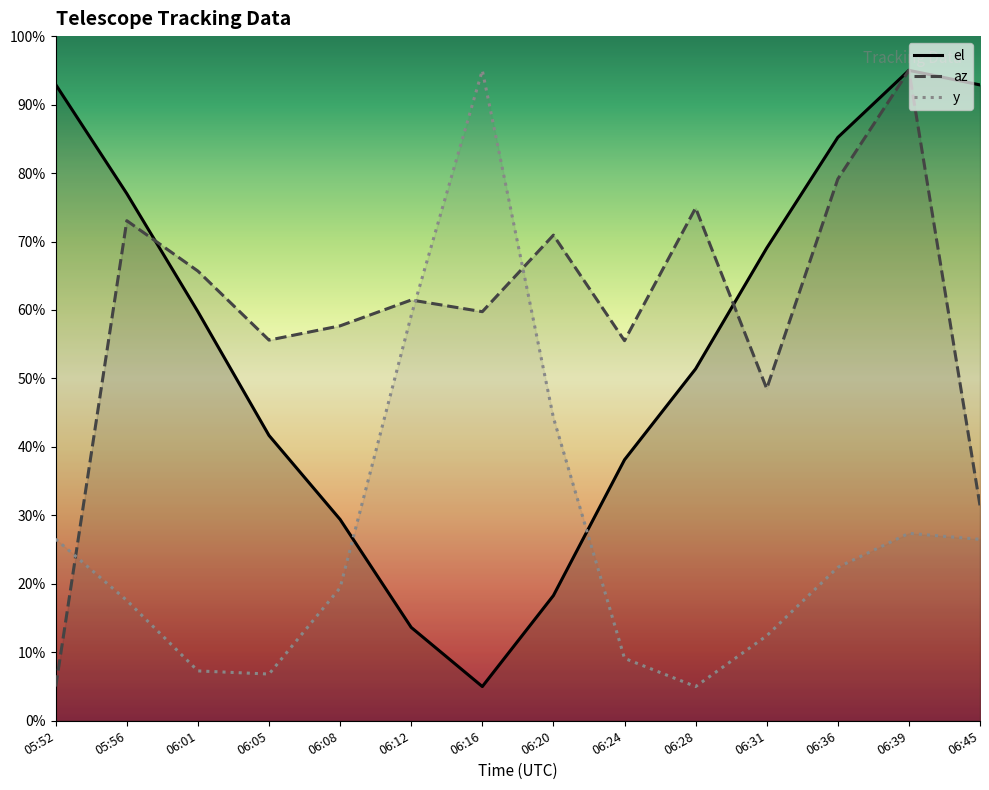

What is the value of the az point at the 3rd from the left?

65.7